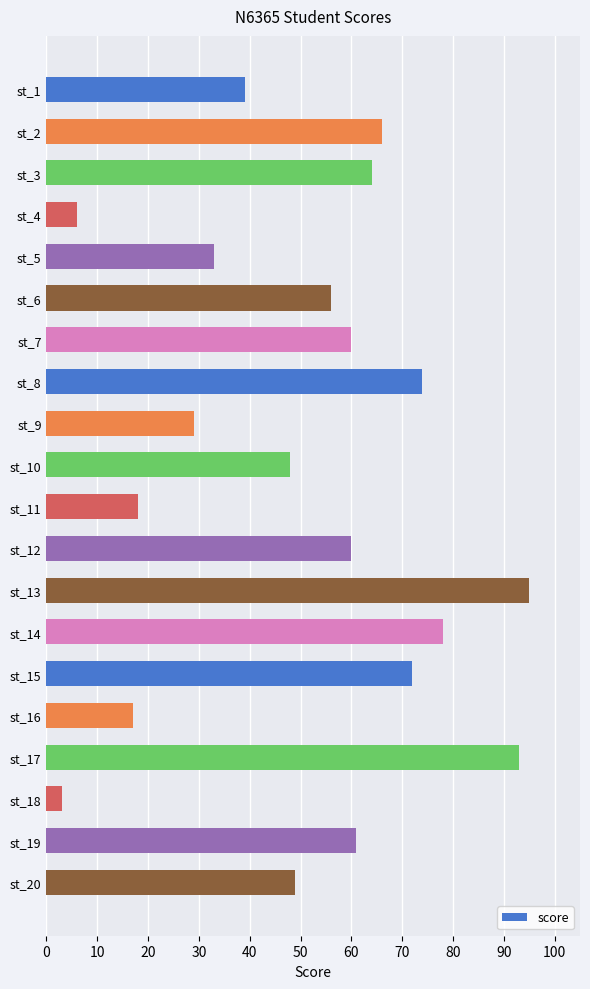

What is the smallest value displayed?

3